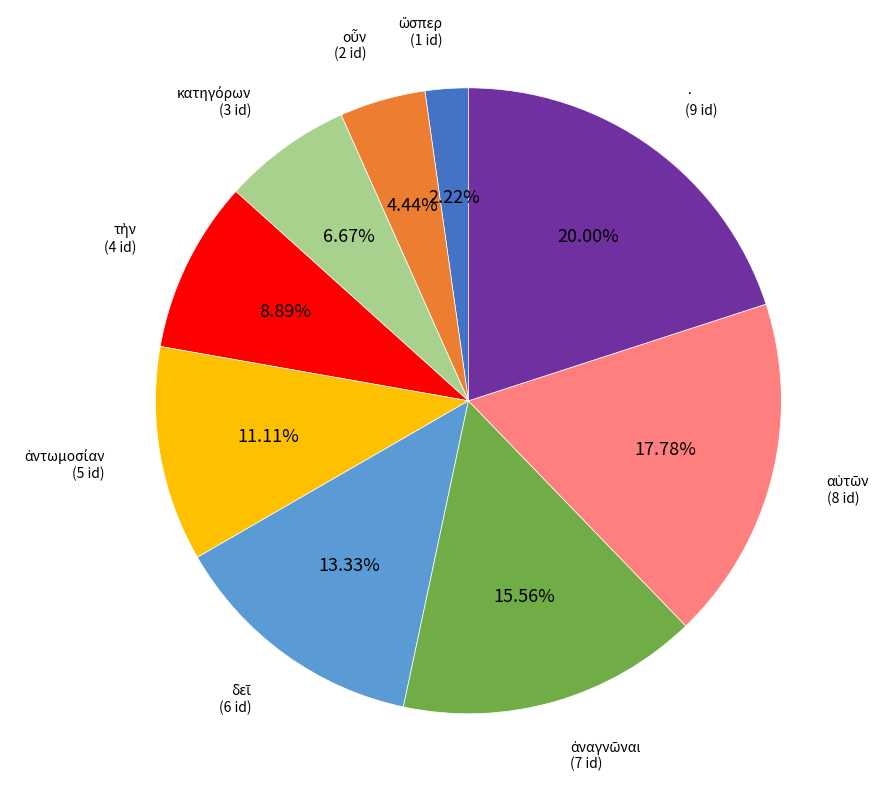

Does any single category account for the majority?

No